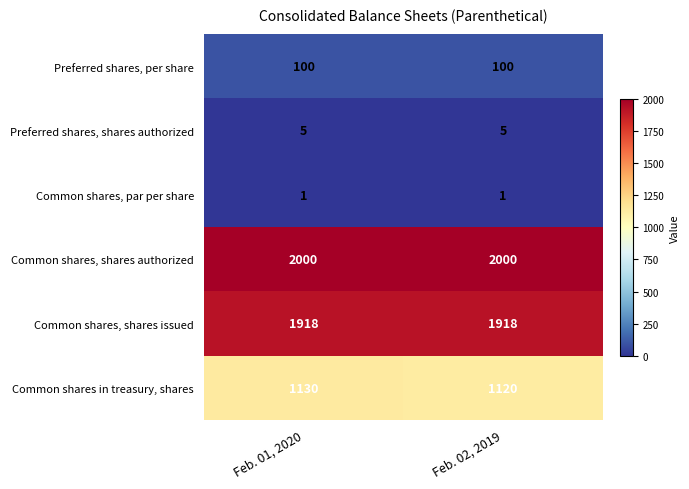

Reading left to right, extract all data points from this chart.

Preferred shares, per share: 100	100
Preferred shares, shares authorized: 5	5
Common shares, par per share: 1	1
Common shares, shares authorized: 2000	2000
Common shares, shares issued: 1918	1918
Common shares in treasury, shares: 1130	1120